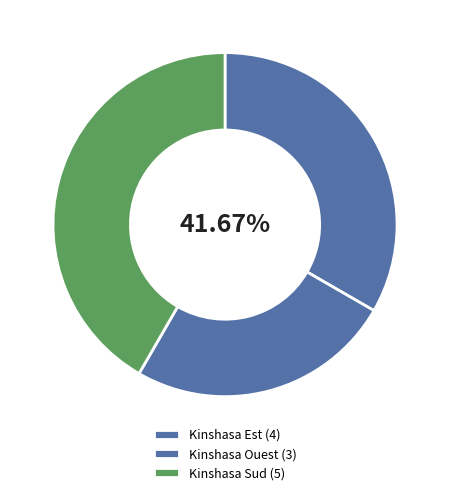

How much of the chart is everything except Kinshasa Sud?

58.3%